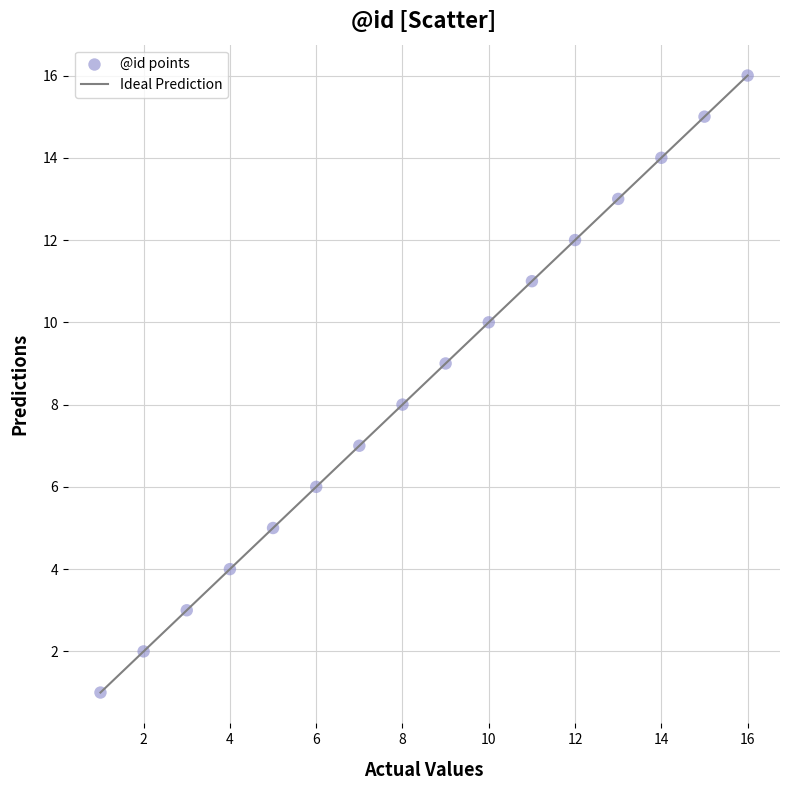

What is the range of X values (max minus min)?

15